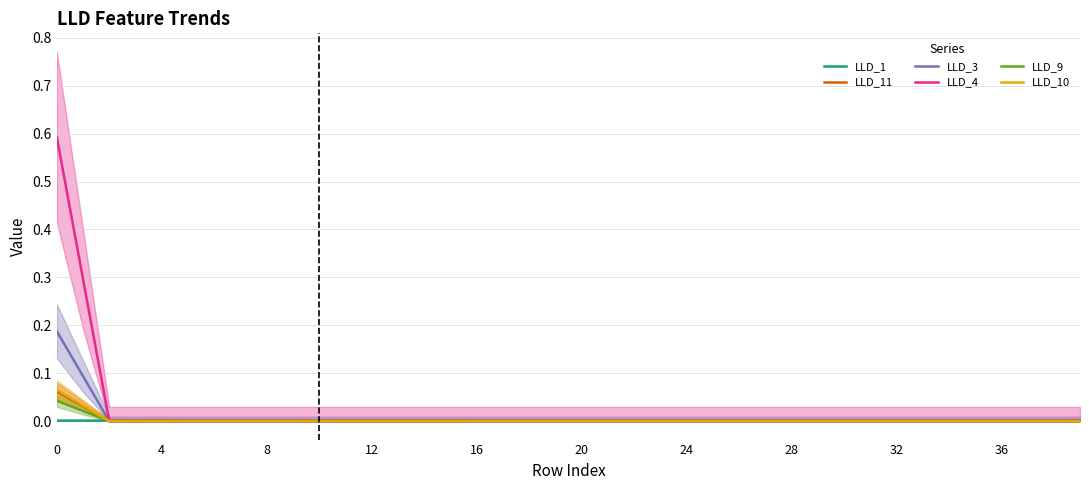

At 10, list the series in order from smallest to largest.

LLD_3, LLD_4, LLD_9, LLD_10, LLD_11, LLD_1